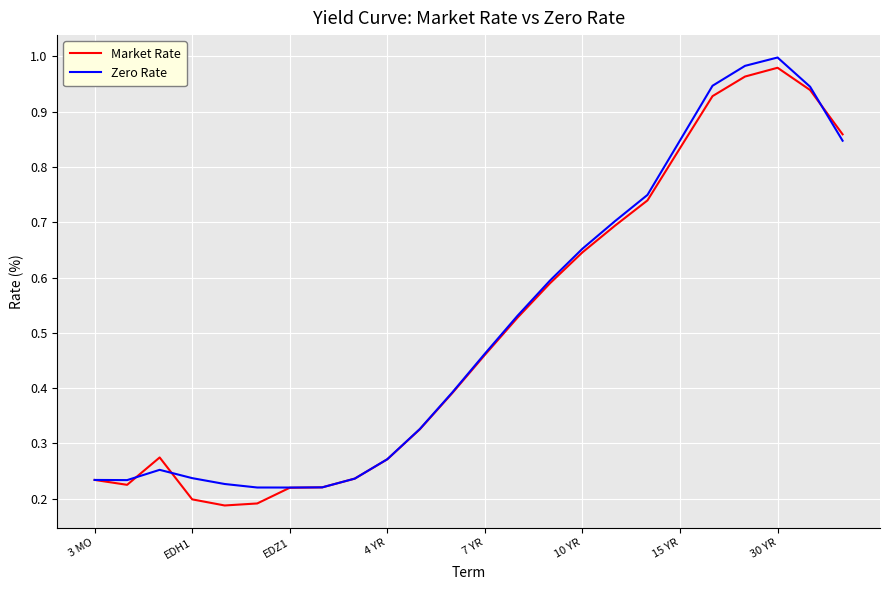

What is the value of the Zero Rate point at the 2nd from the left?

0.2